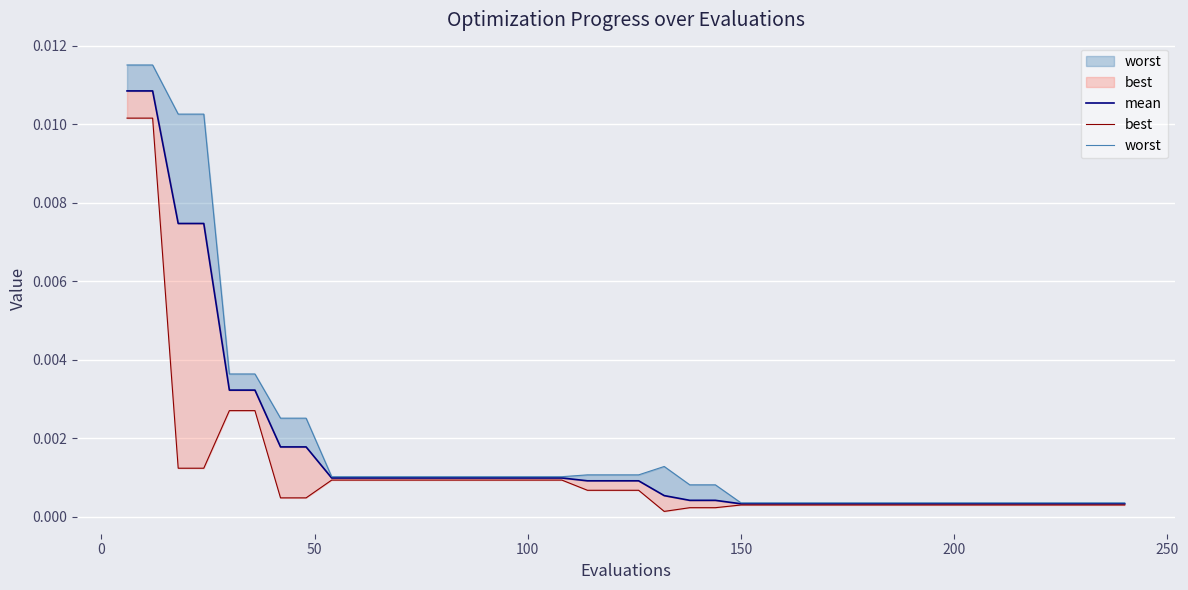

What are all the series names shown in the legend?

mean, best, worst